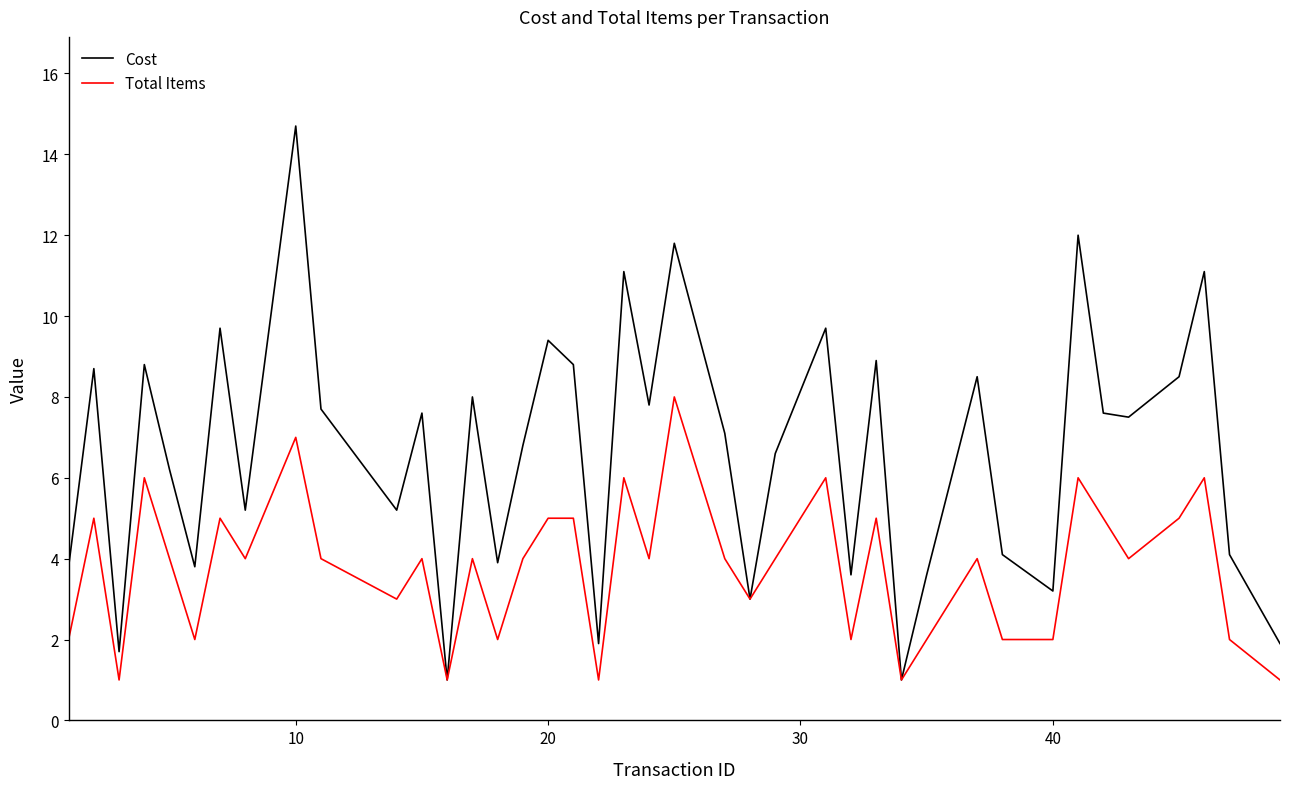

Which series has the widest spread of values?

Cost